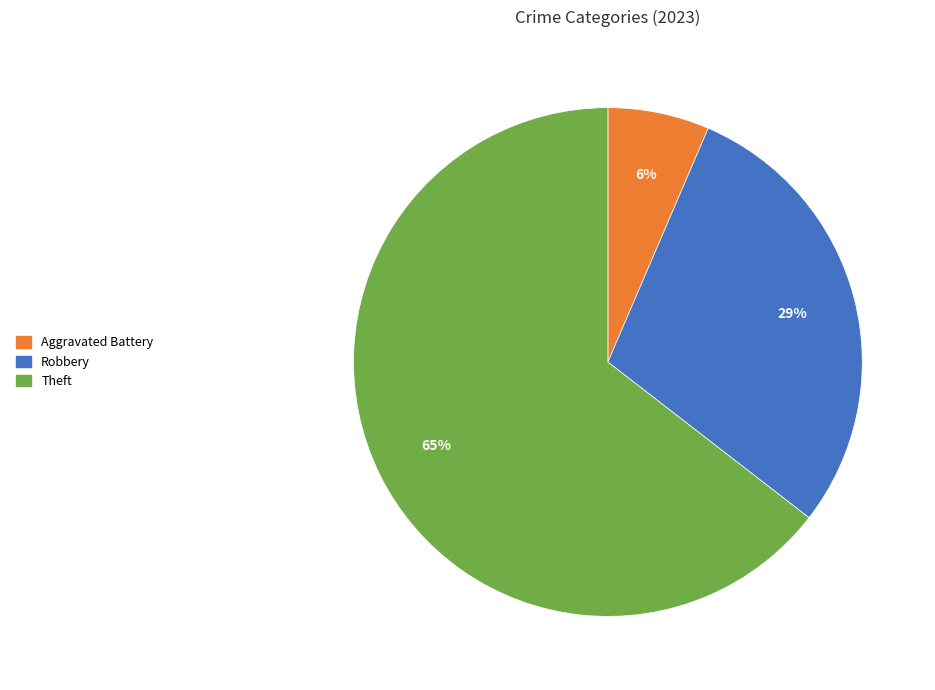

To the nearest percent, what is the average slice percentage?

33%